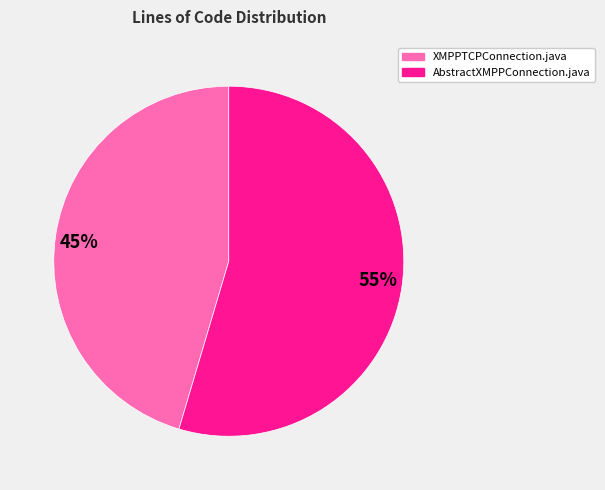

Which category has the smallest portion of the pie?

45%